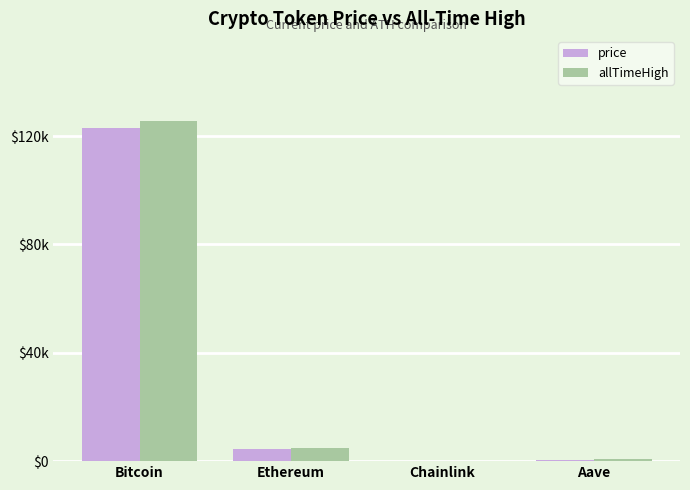

Are the bars grouped side by side (vs. stacked)?

Yes